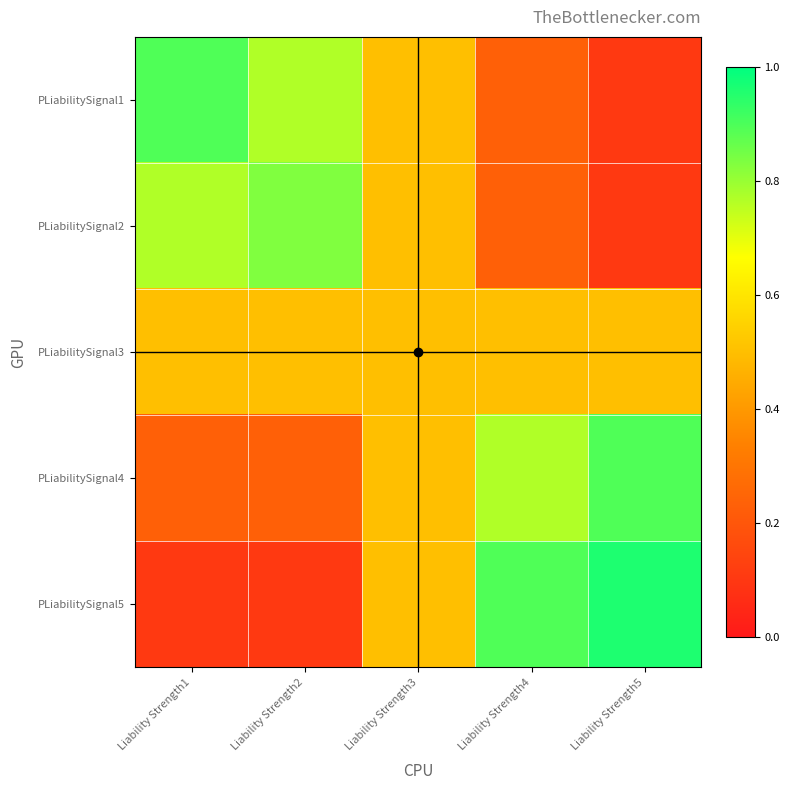

What is the smallest value displayed?

0.1